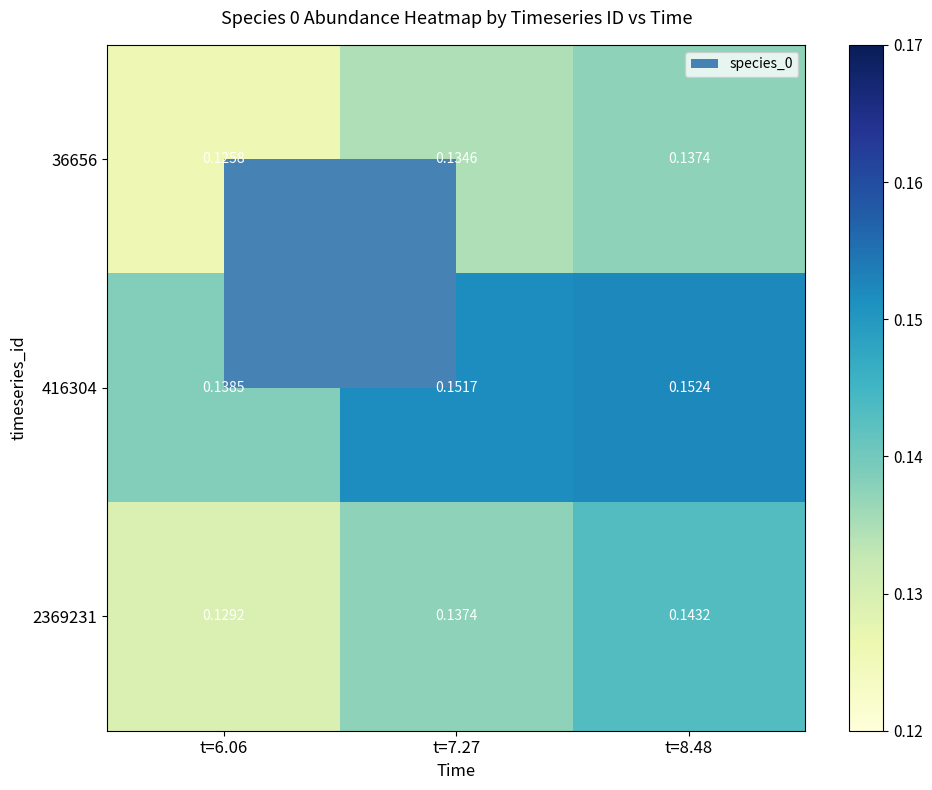

Rank the series by their average value, from highest to lowest.

416304, 2369231, 36656